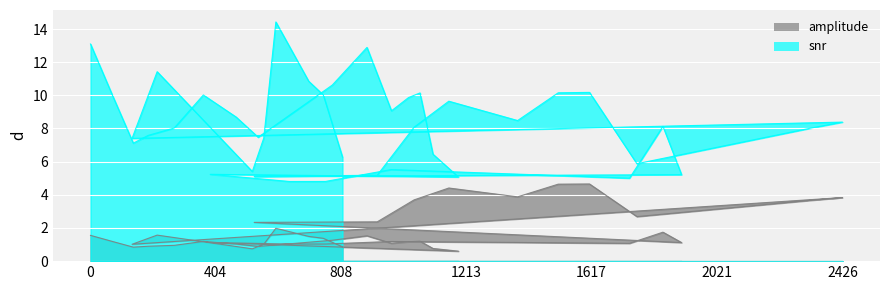

At which label is snr closest to 9?

971